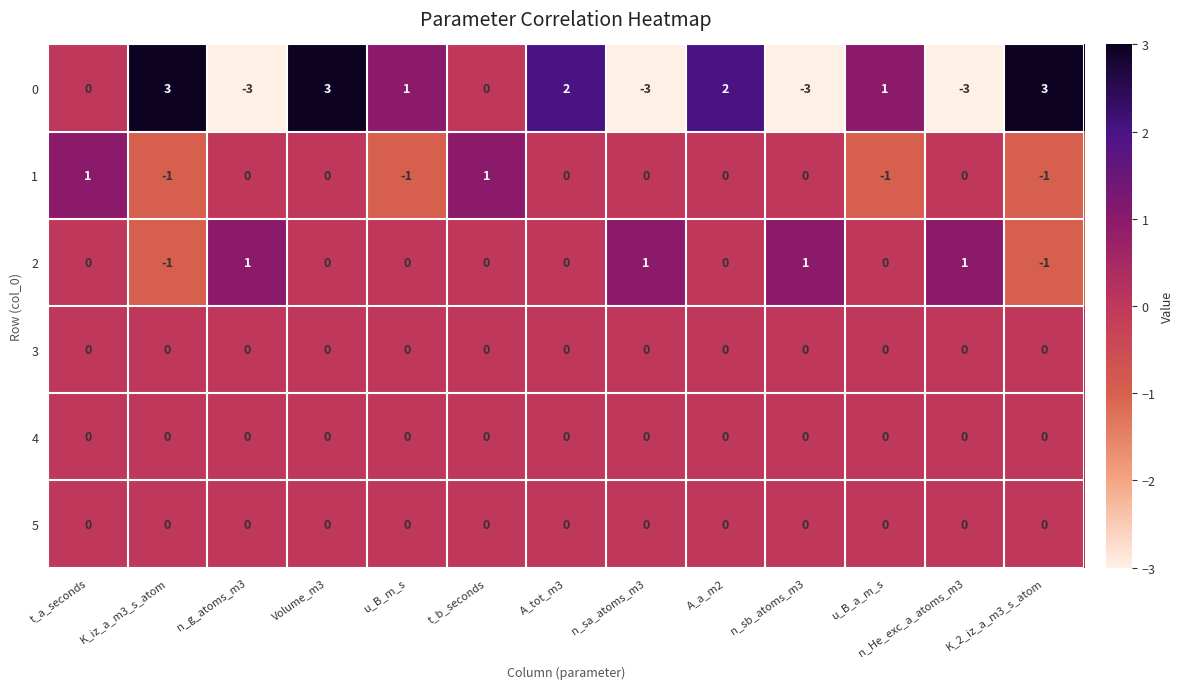

How many data points in 2 are less than 0?

2